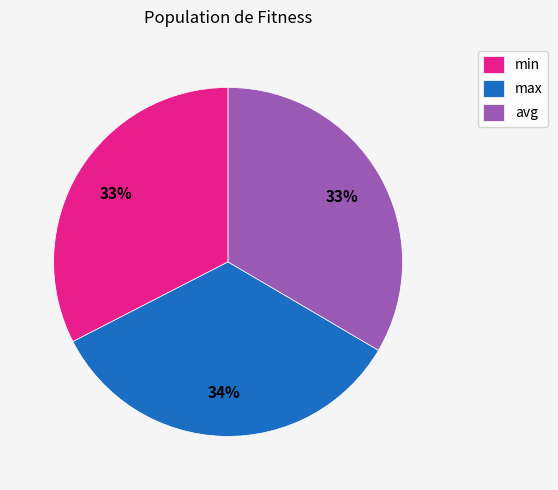

How many segments does this pie chart have?

3